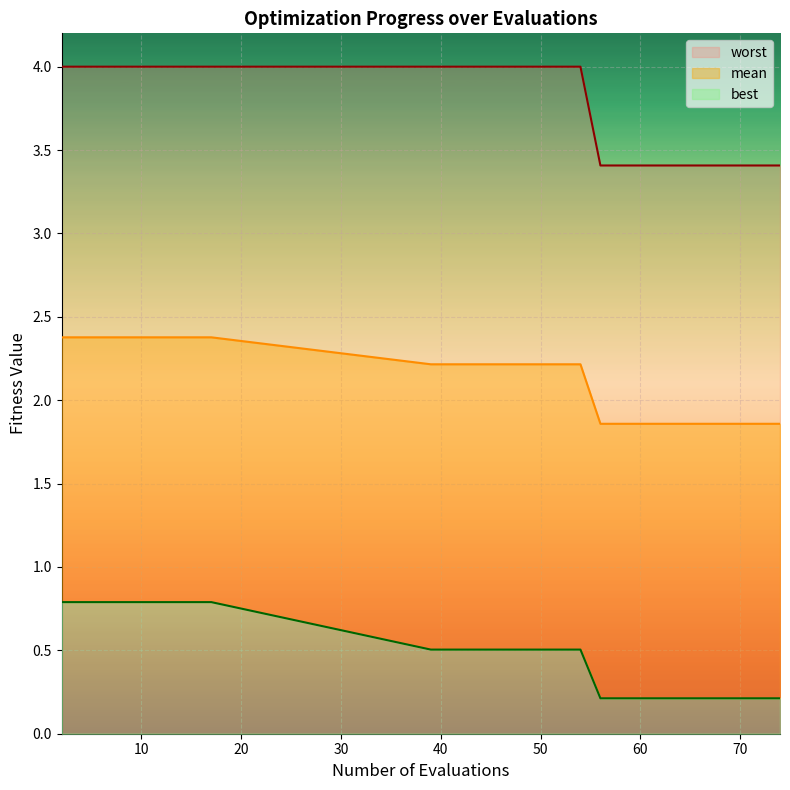

Is it true that mean equals 1.0 at 14?

False